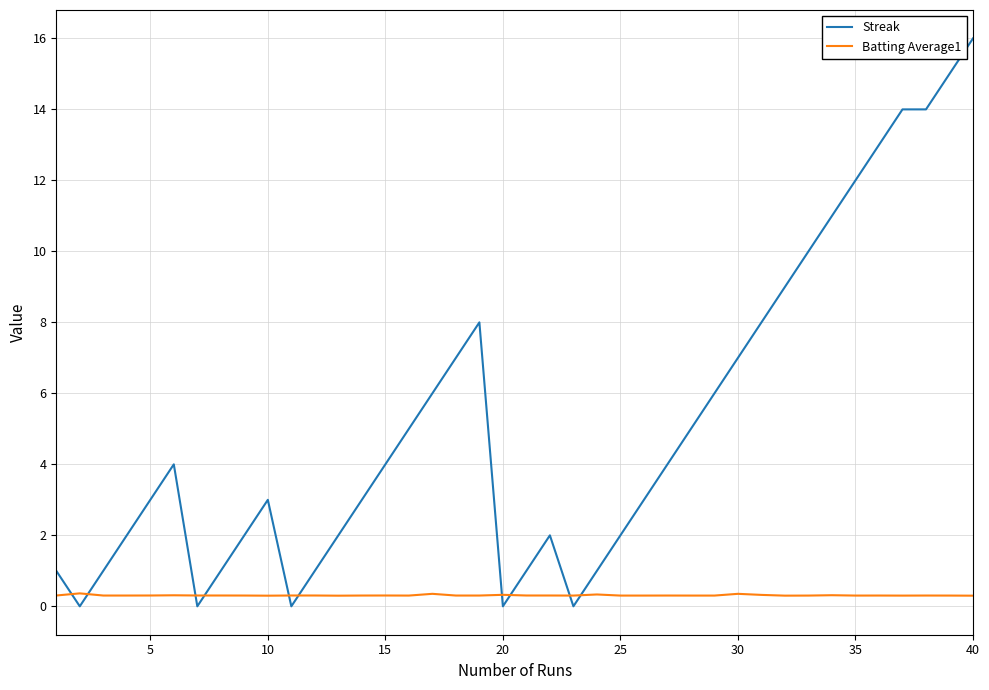

Which series has the largest range (max minus min)?

Streak